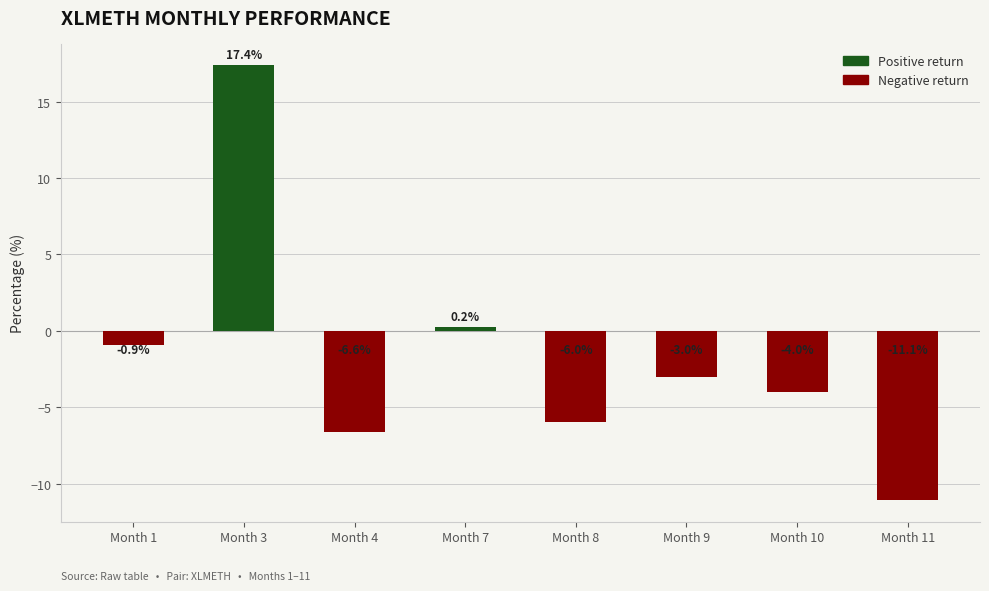

What is the difference between the values at Month 11 and Month 8?

5.1